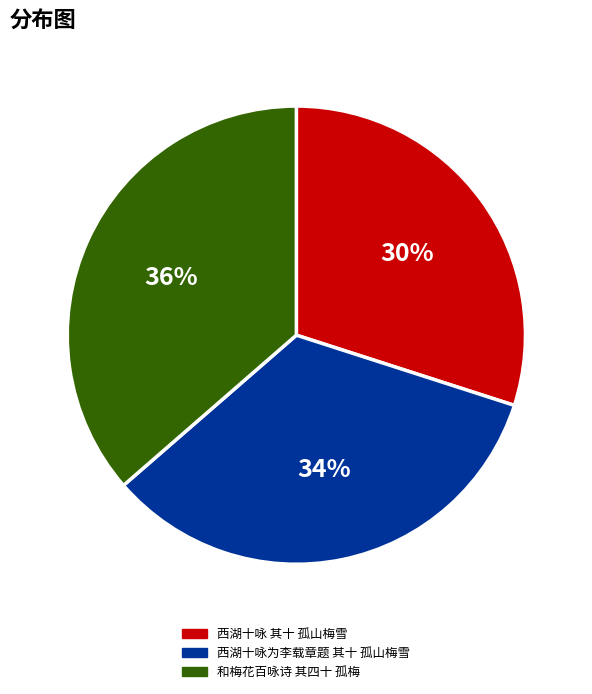

What percentage is the 西湖十咏 其十 孤山梅雪 slice, to the nearest percent?

30%